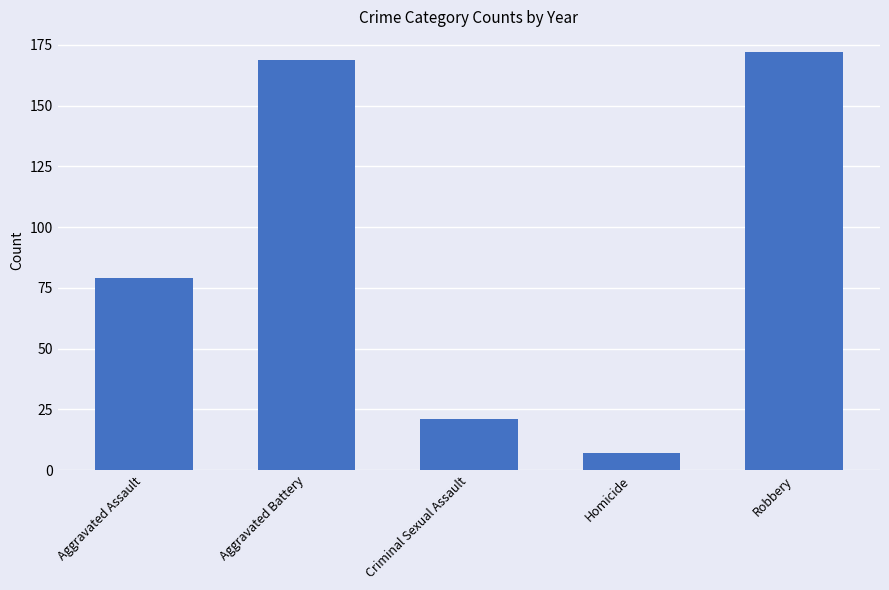

What is the change in value from Aggravated Battery to Homicide?

-162